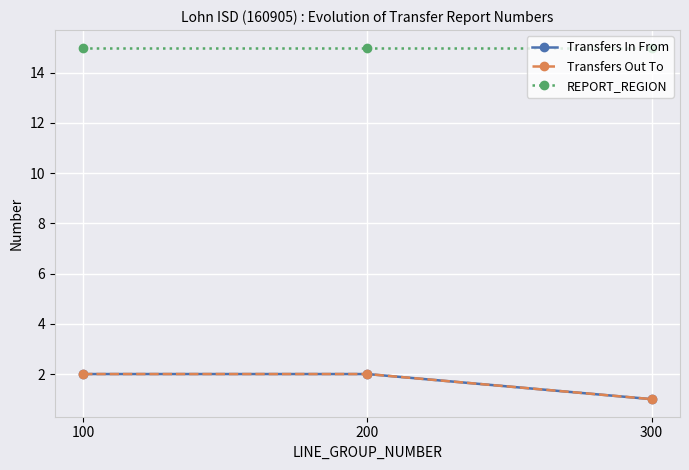

Which category has the lowest value in the Transfers Out To series?

300